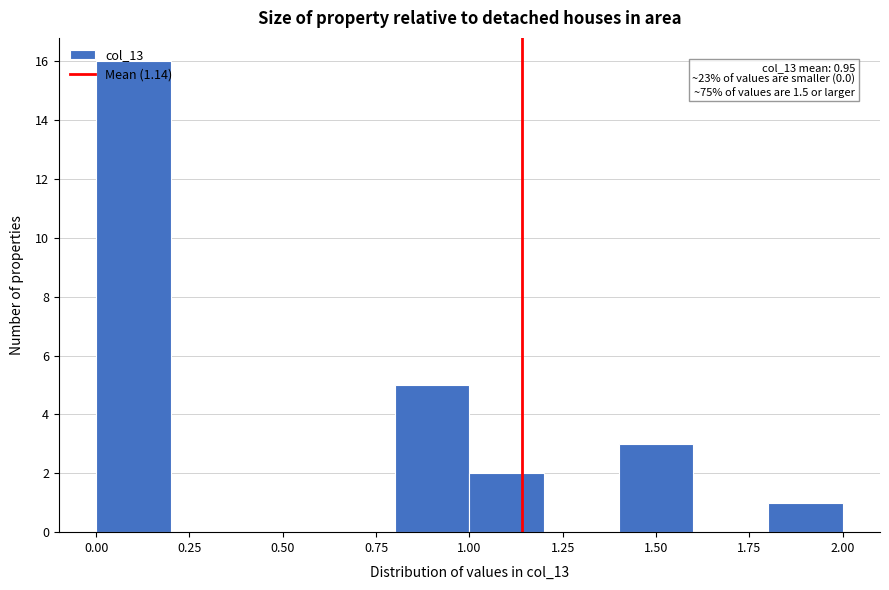

Which range on the x-axis has the tallest bar?

0.0 to 0.2